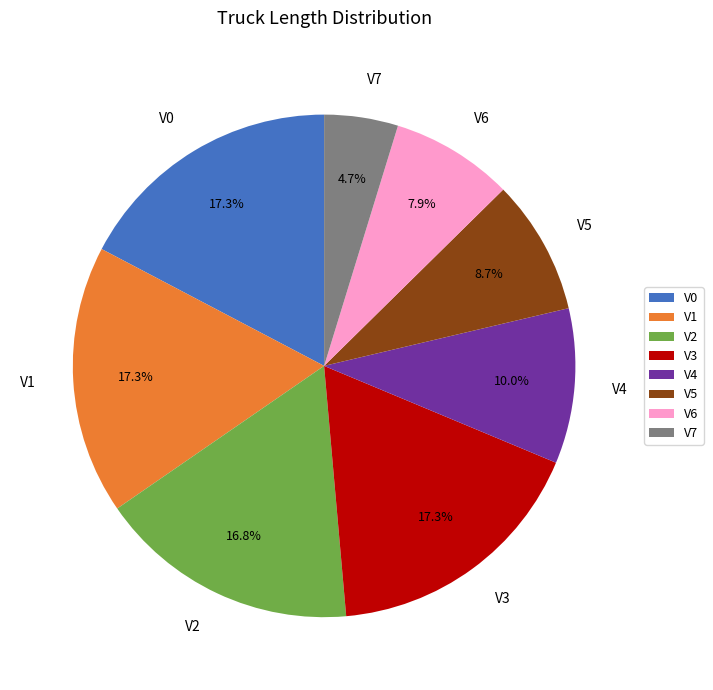

To the nearest percent, what percentage of the pie is V2?

17%